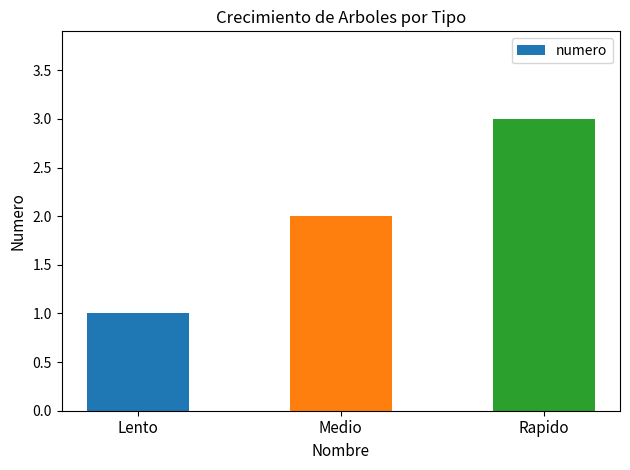

Approximately how many times larger is the value at Lento compared to Rapido?

0.3